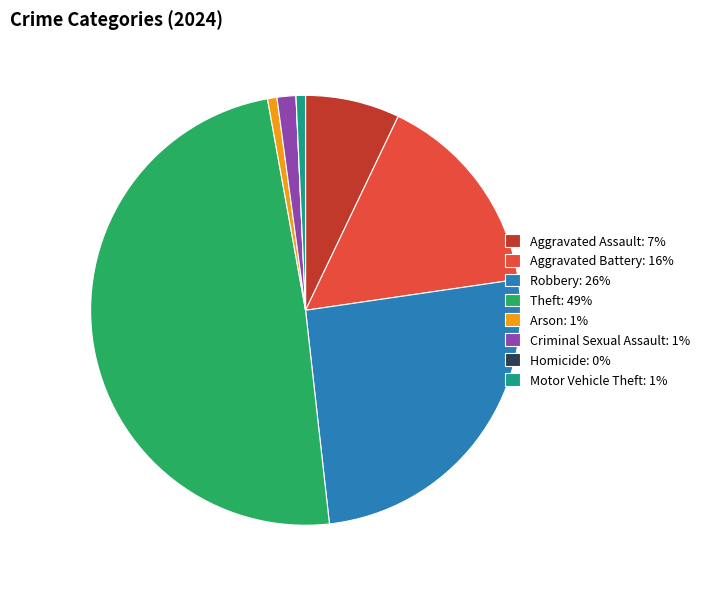

Is there a majority slice in this chart?

No